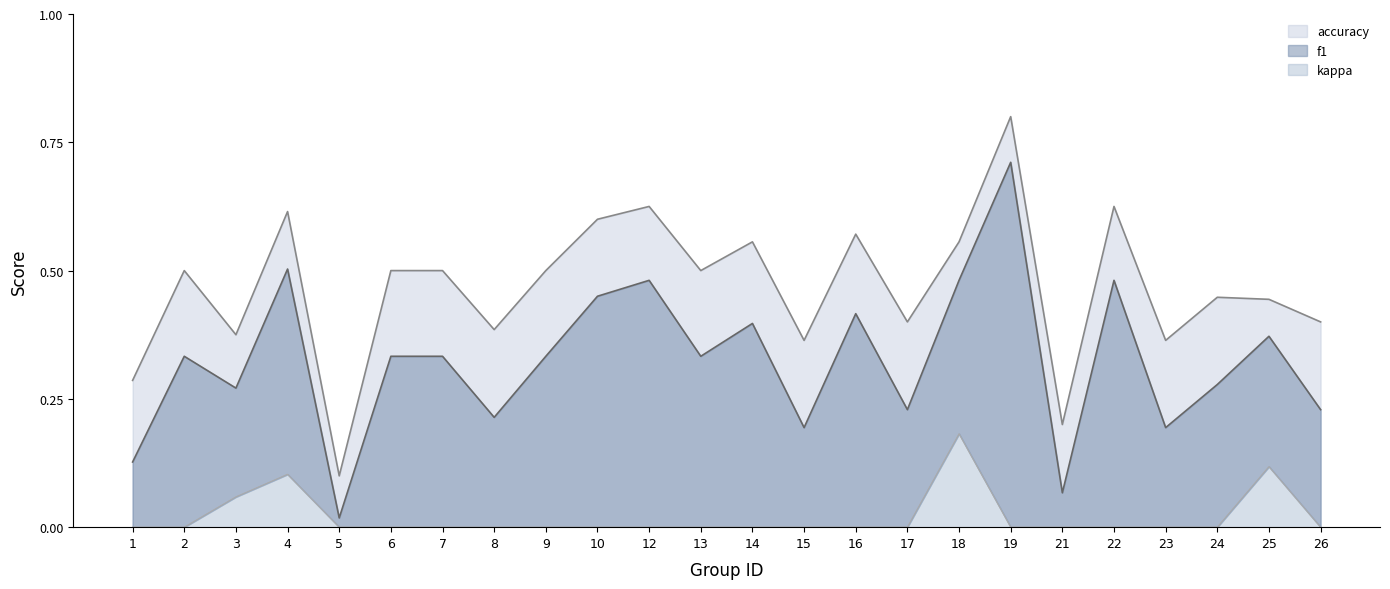

Which category has the lowest value in the f1 series?

5